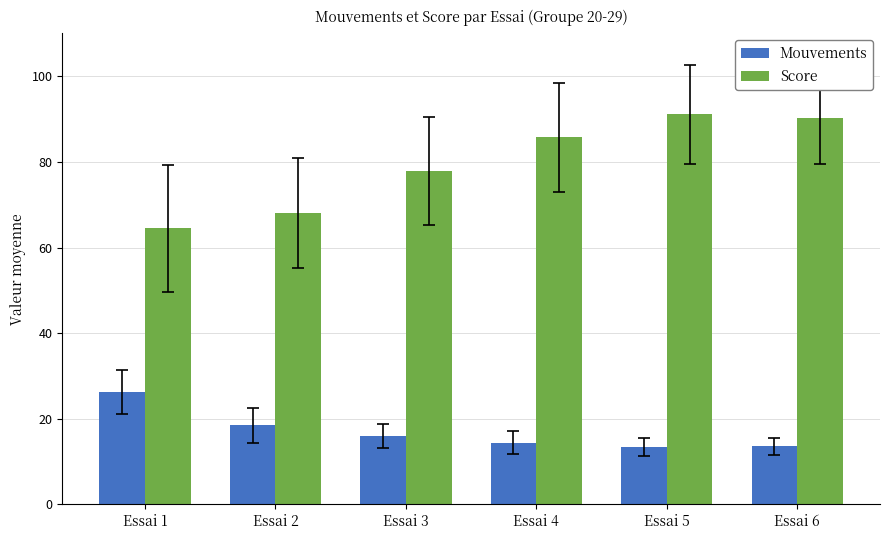

Read the Score value at Essai 4.

85.7